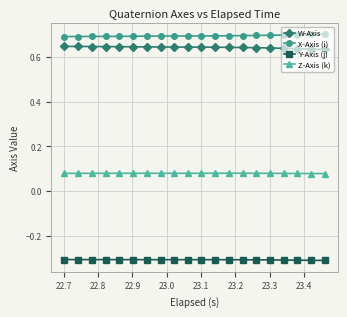

At how many categories does at least one series exceed 0?

20